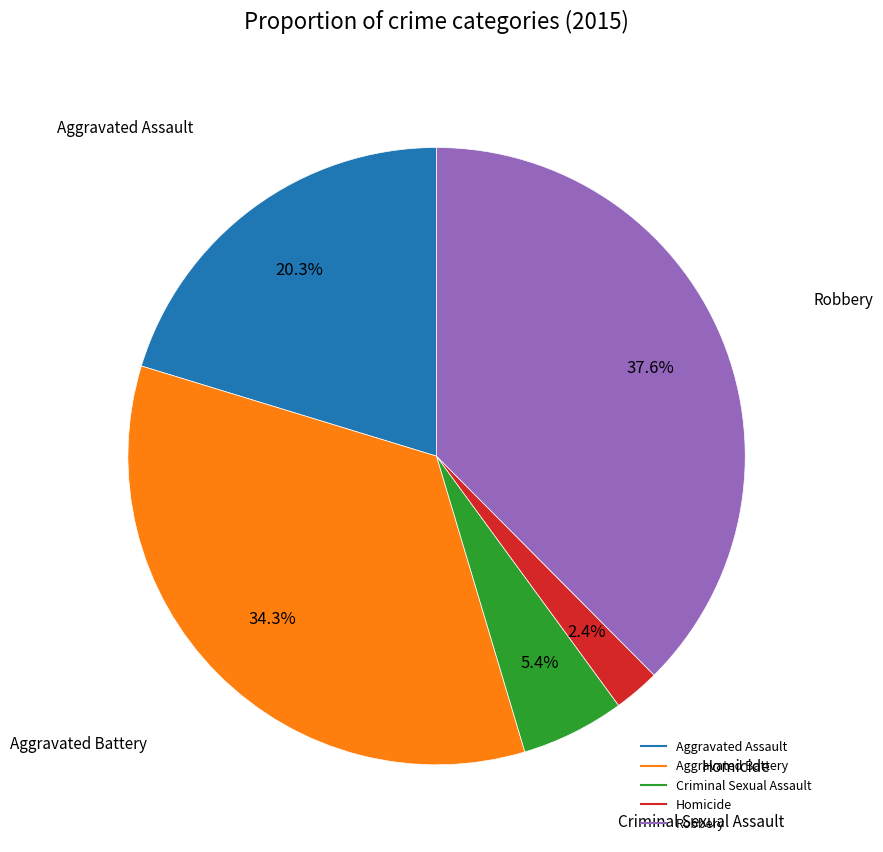

What portion of the pie excludes Robbery?

62.4%